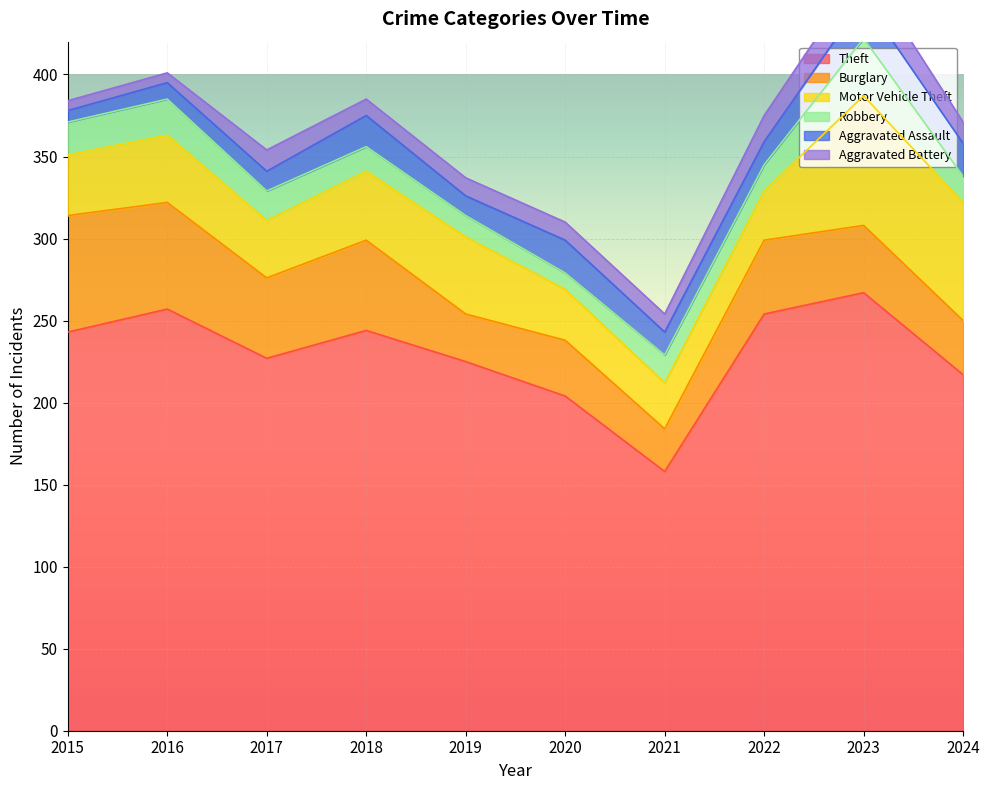

Rank the series by their maximum value, from lowest to highest.

Aggravated Battery, Aggravated Assault, Robbery, Burglary, Motor Vehicle Theft, Theft